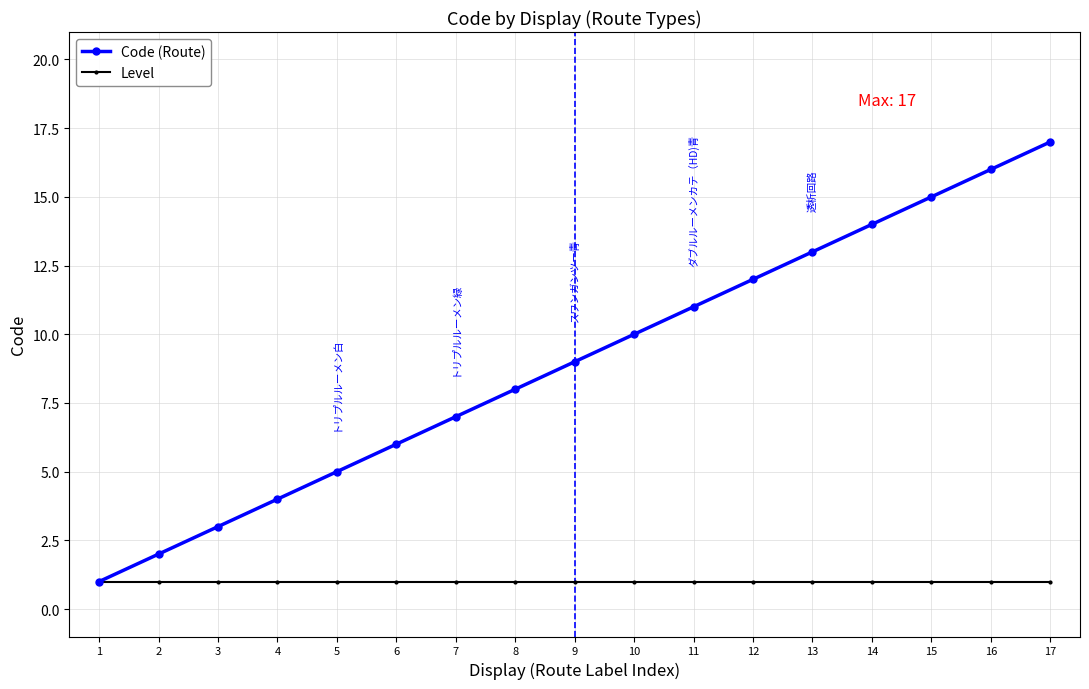

What is the maximum value shown in the chart?

17